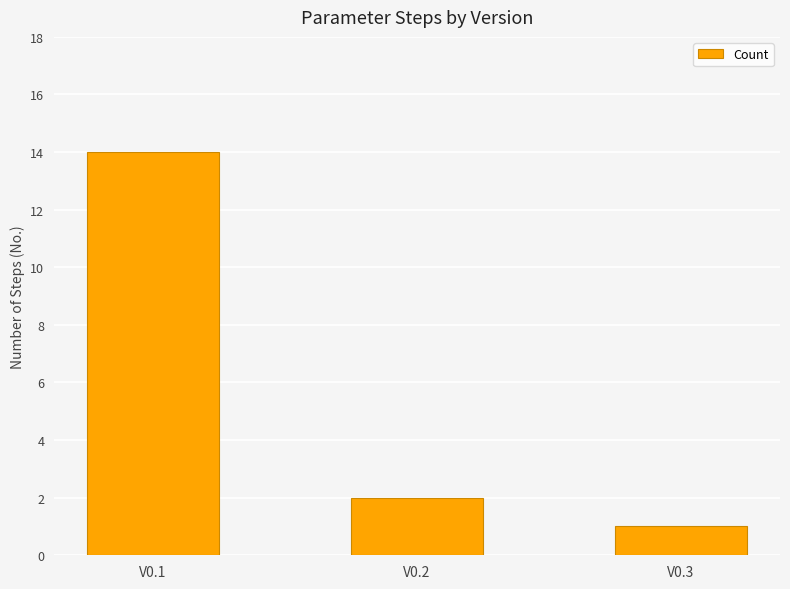

What is the minimum value shown in the chart?

1